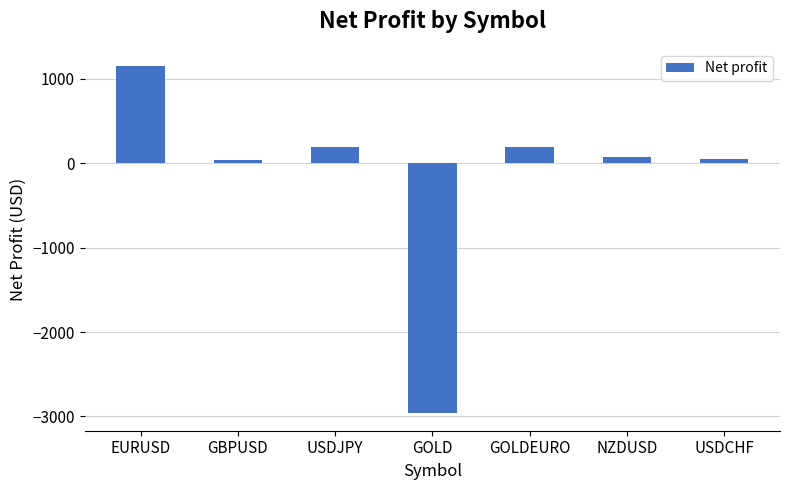

What is the label of the 5th bar from the left?

GOLDEURO